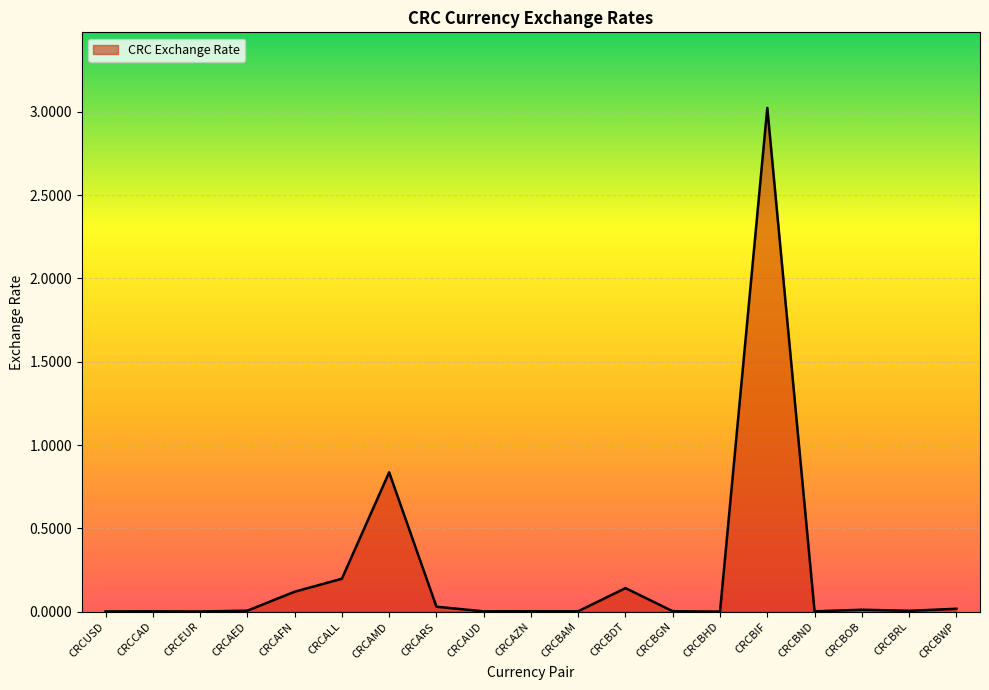

Is it true that the value at CRCBIF is 5.2?

False